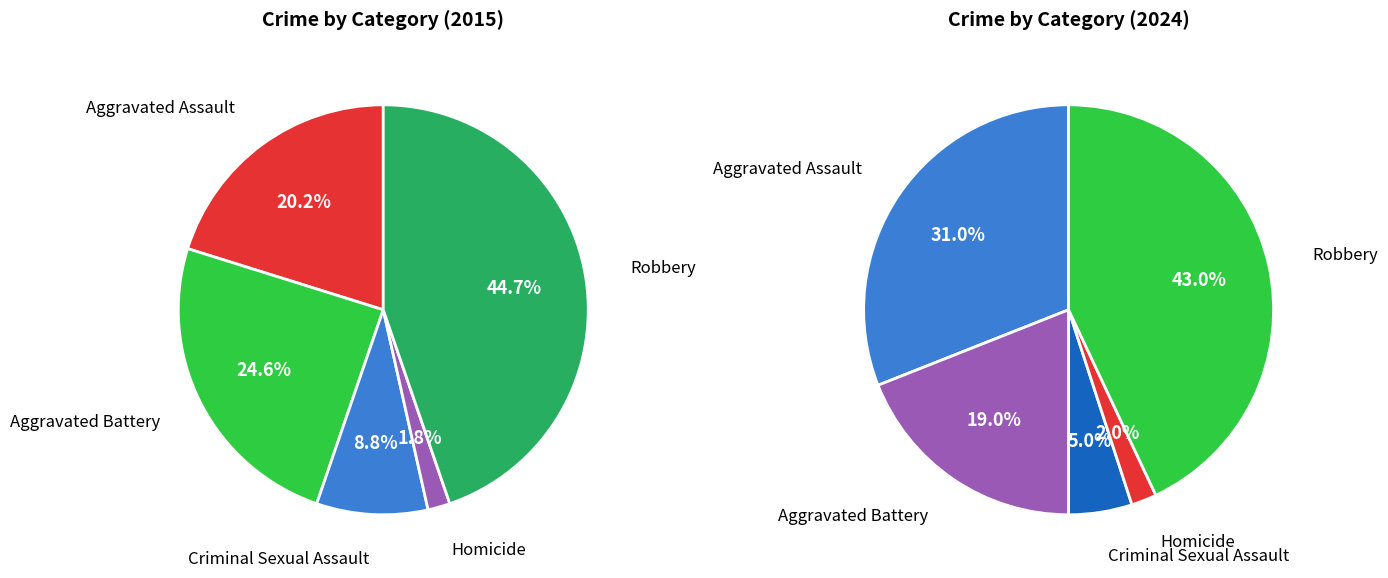

Count the number of slices in the pie.

5